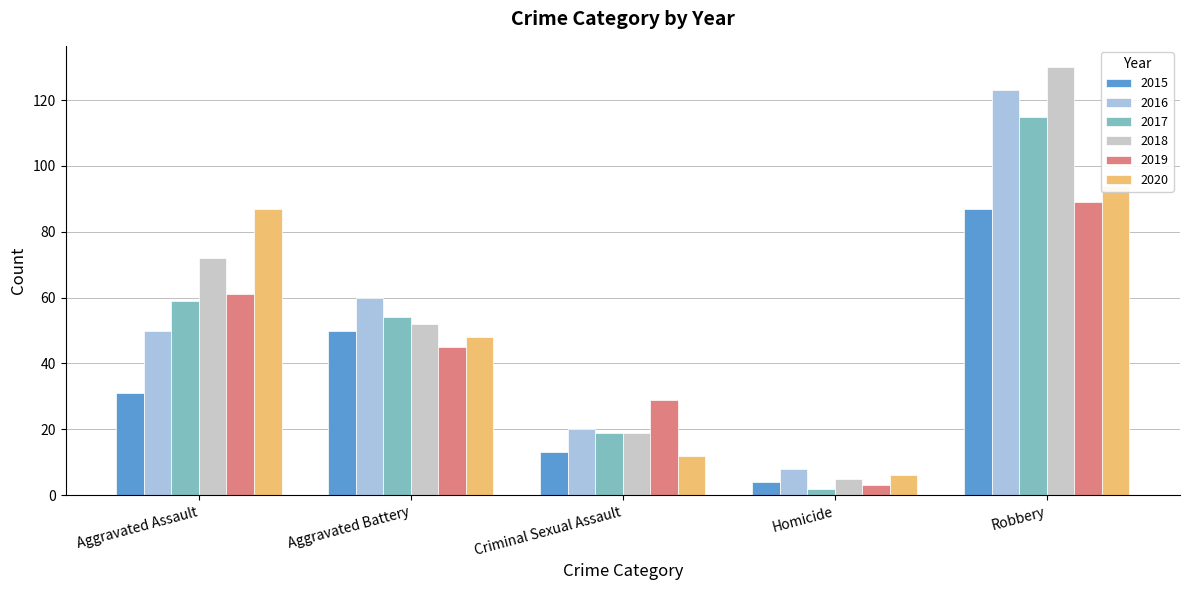

What is the label of the 3rd bar from the right?

Criminal Sexual Assault